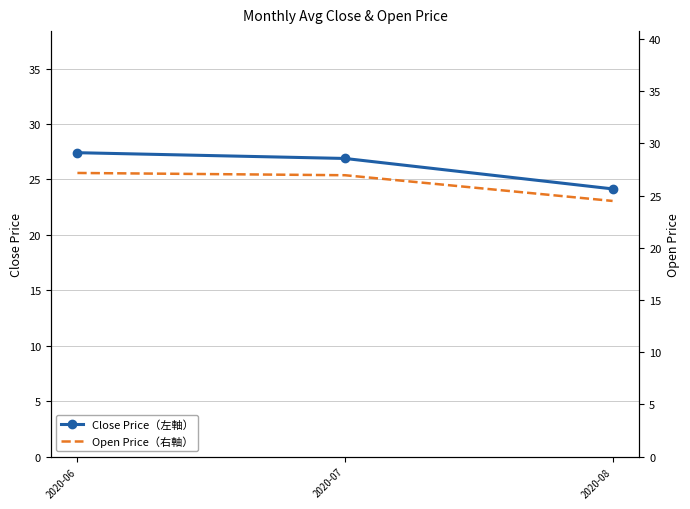

Reading right to left, transcribe all the data shown in this chart.

Close Price（左軸）: 2020-08=24.1	2020-07=26.9	2020-06=27.4
Open Price（右軸）: 2020-08=24.5	2020-07=27.0	2020-06=27.2